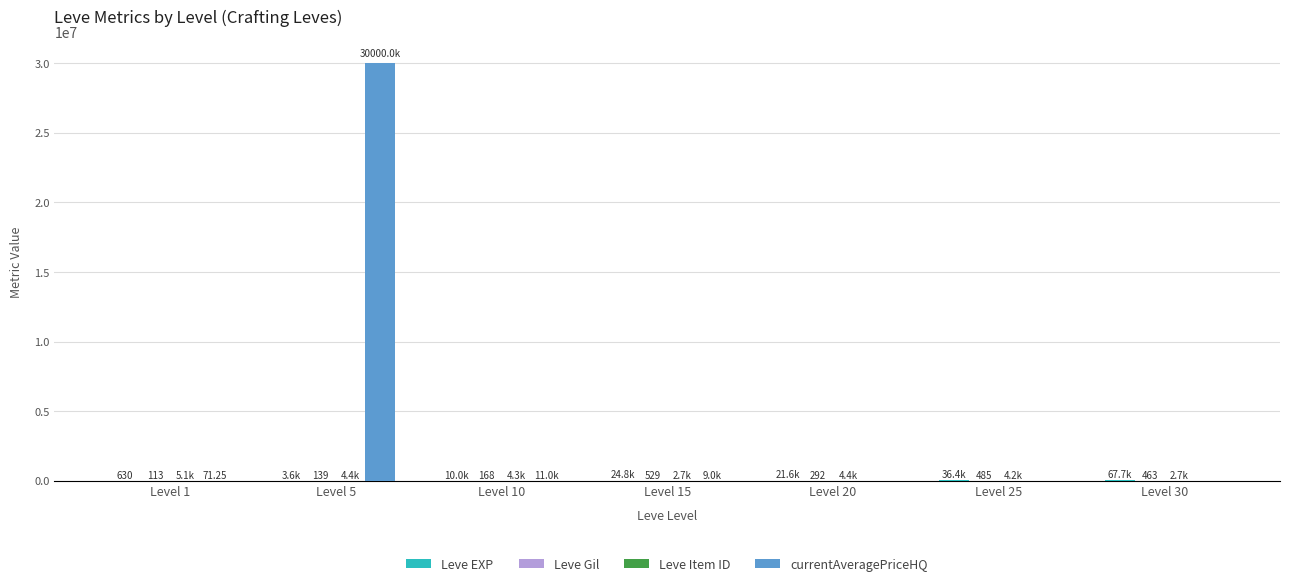

At which category is the sum across all series the highest?

Level 5